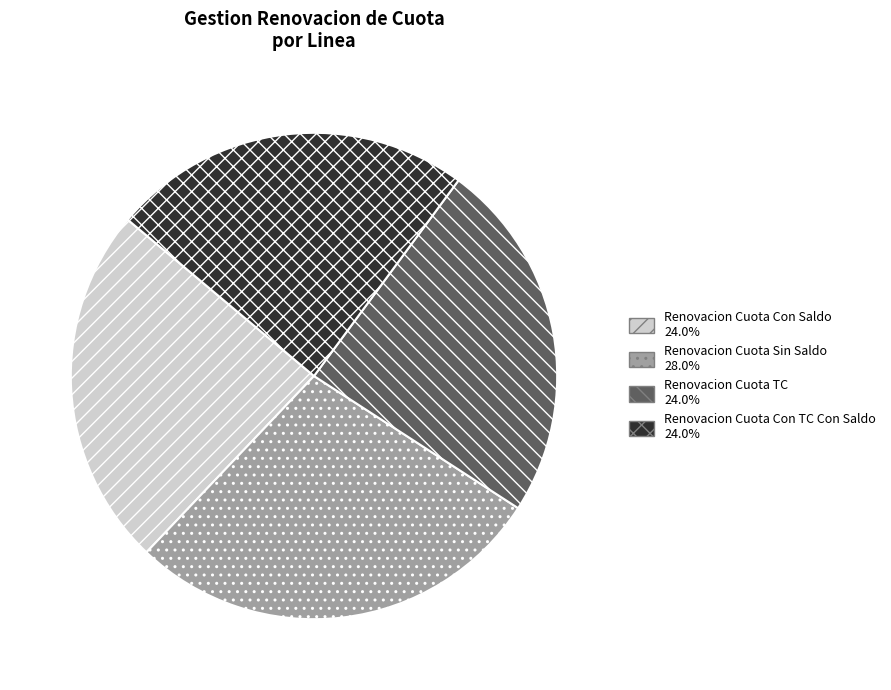

What is the ratio of the value at Renovacion Cuota Con TC Con Saldo to the value at Renovacion Cuota Con Saldo?

1.0